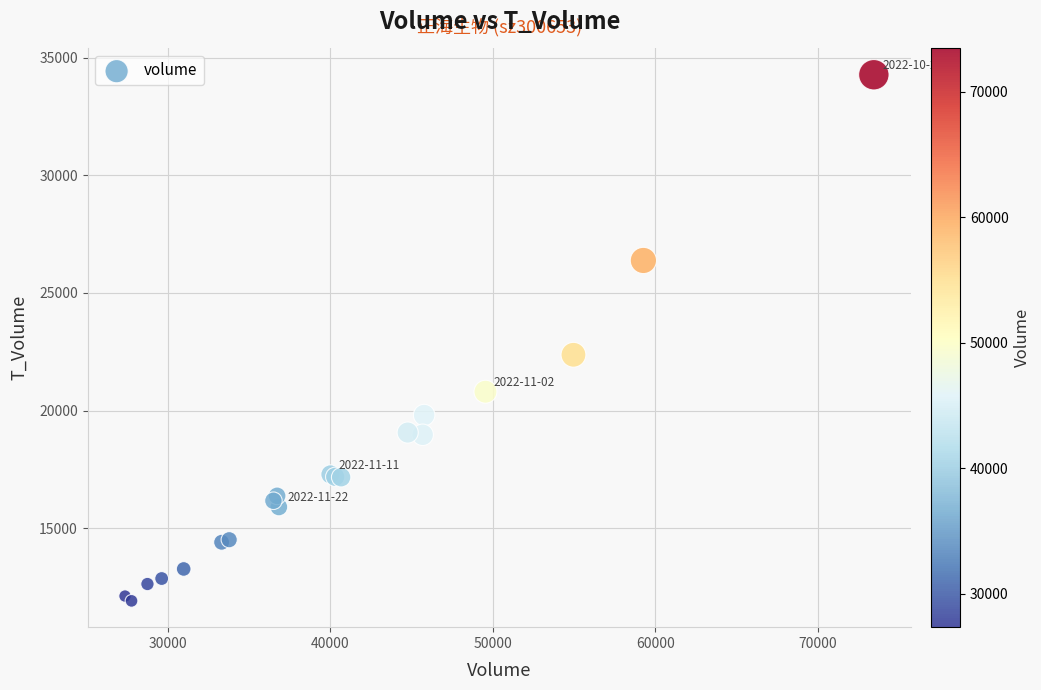

What Y value in the scatter plot is closest to 23093?

22372